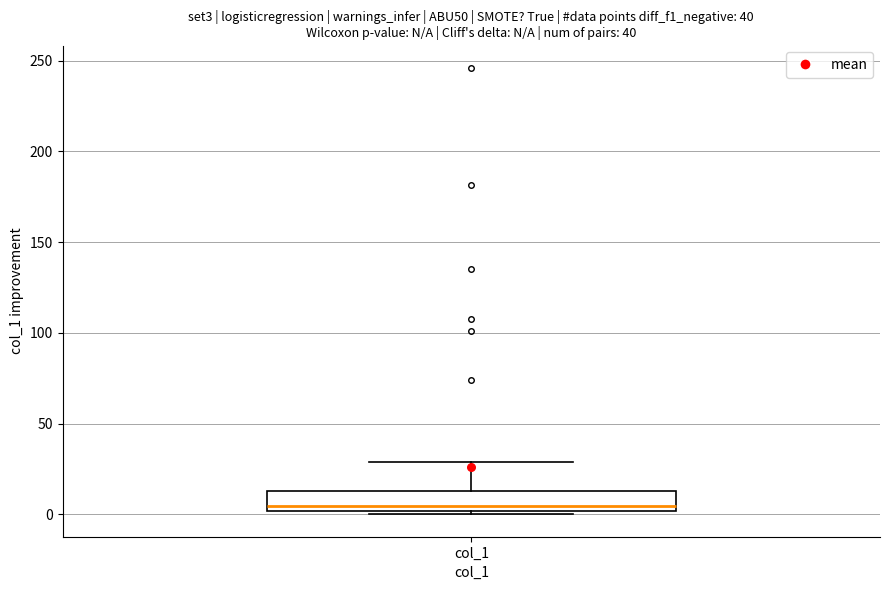

Where does the upper whisker of the box for col_1 end on the y-axis? The values are not printed on the chart, so give them approximately, as read against the axis.

30